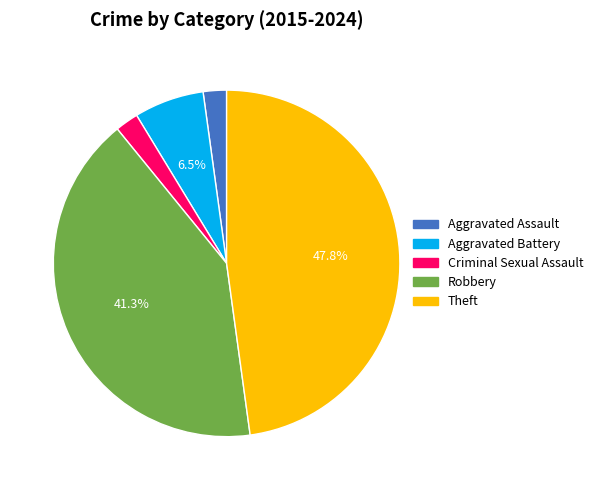

Is the sum of Criminal Sexual Assault and Robbery greater than half?

No